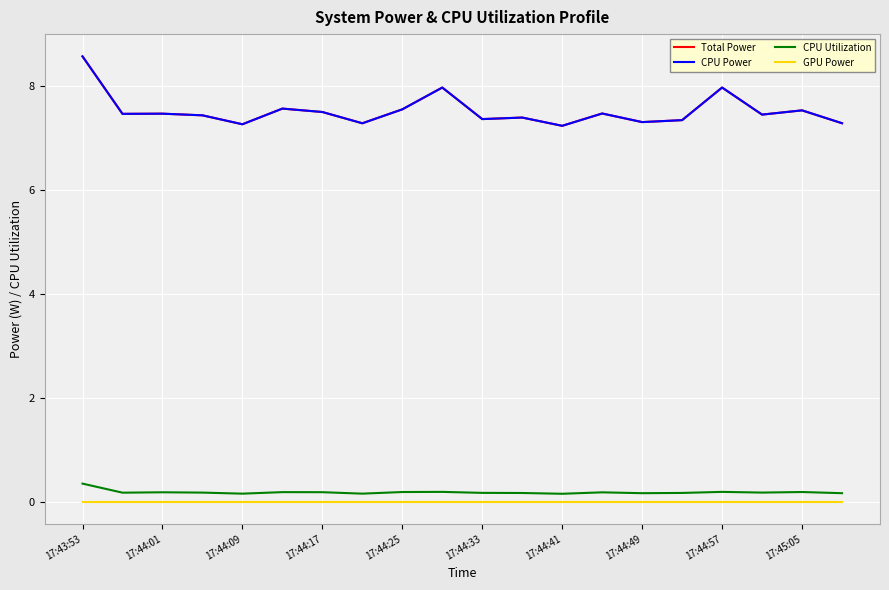

Is this an area chart (filled region under the line)?

No